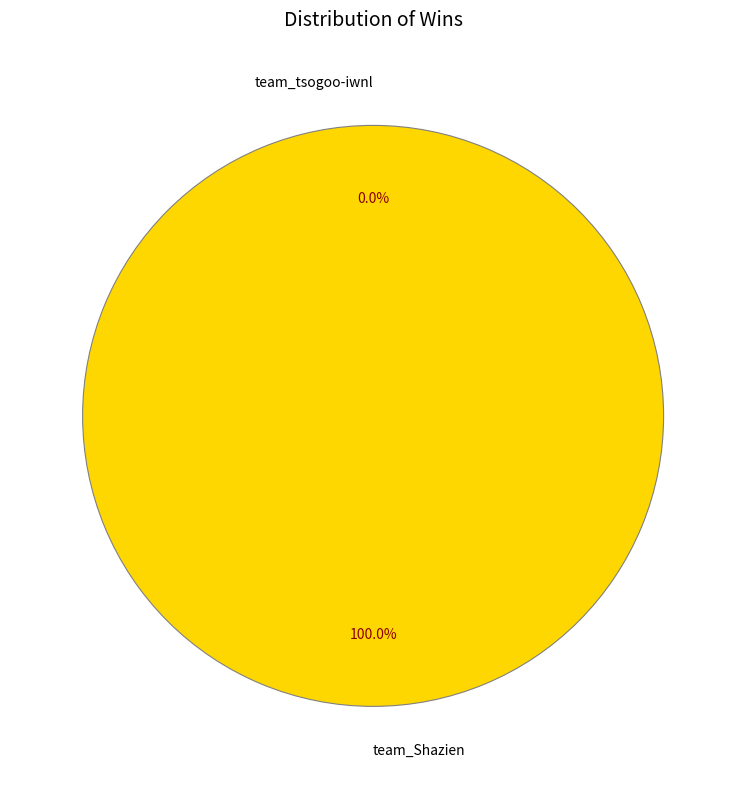

Is it true that team_Shazien is 99% of the pie?

False